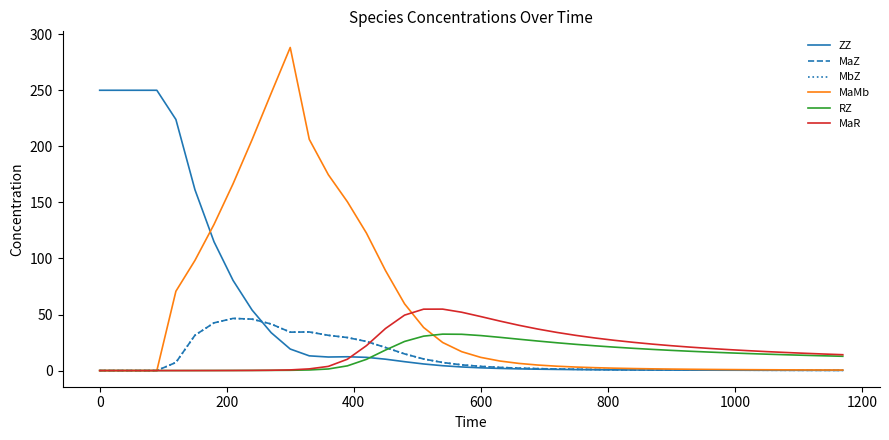

Which series has the widest spread of values?

MaMb